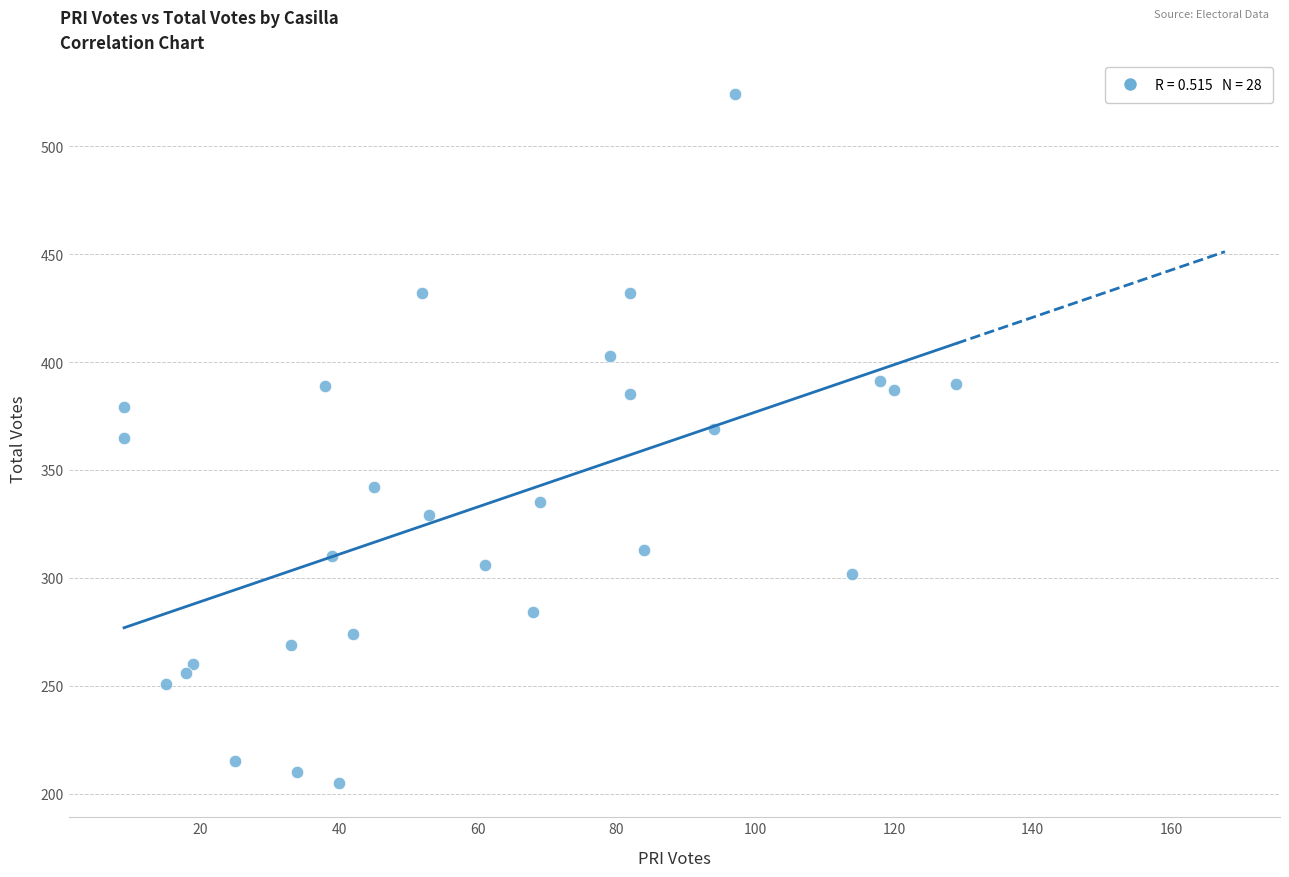

What is the range of Y values (max minus min)?

319